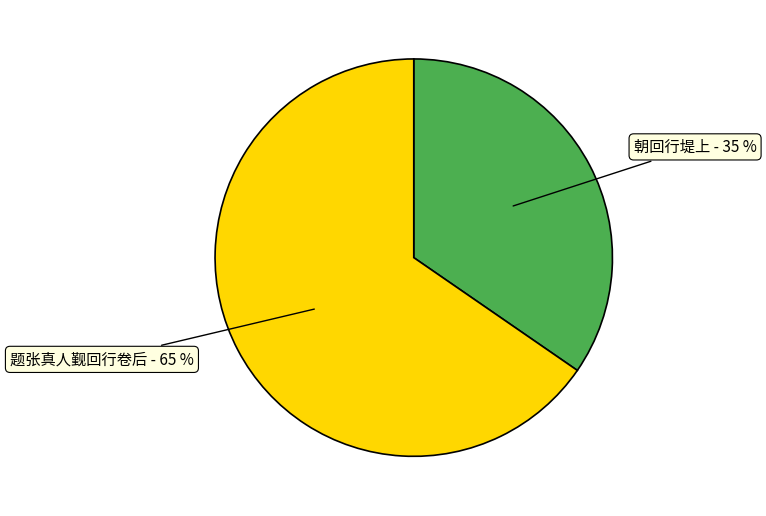

Is there any slice that represents more than half of the pie?

Yes